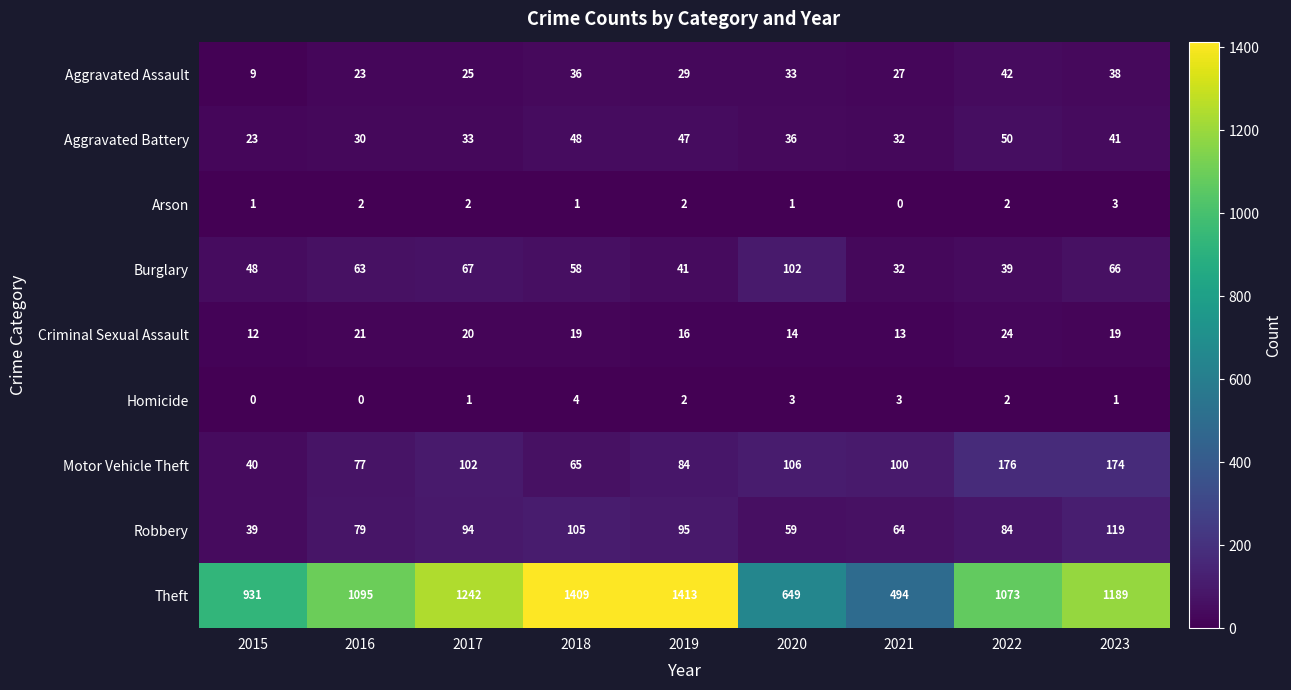

Where is Aggravated Assault nearest to the value 25?

2017